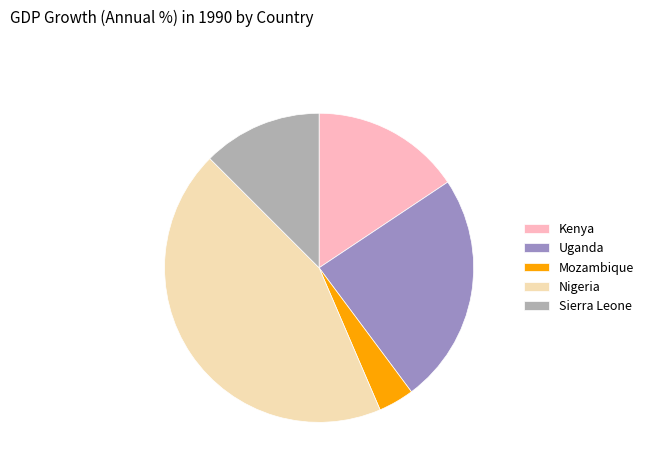

Rank the categories by value from highest to lowest.

Nigeria, Uganda, Kenya, Sierra Leone, Mozambique